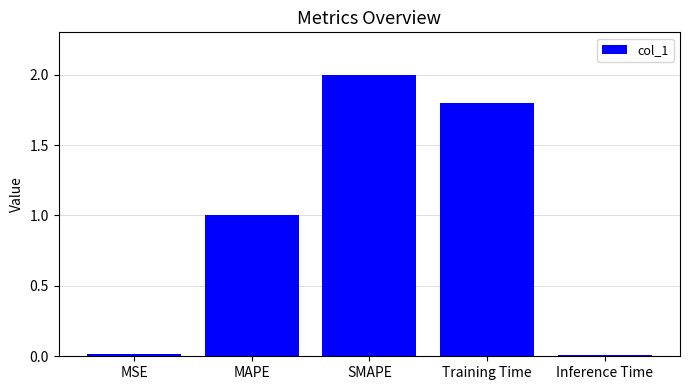

Are the bars horizontal?

No